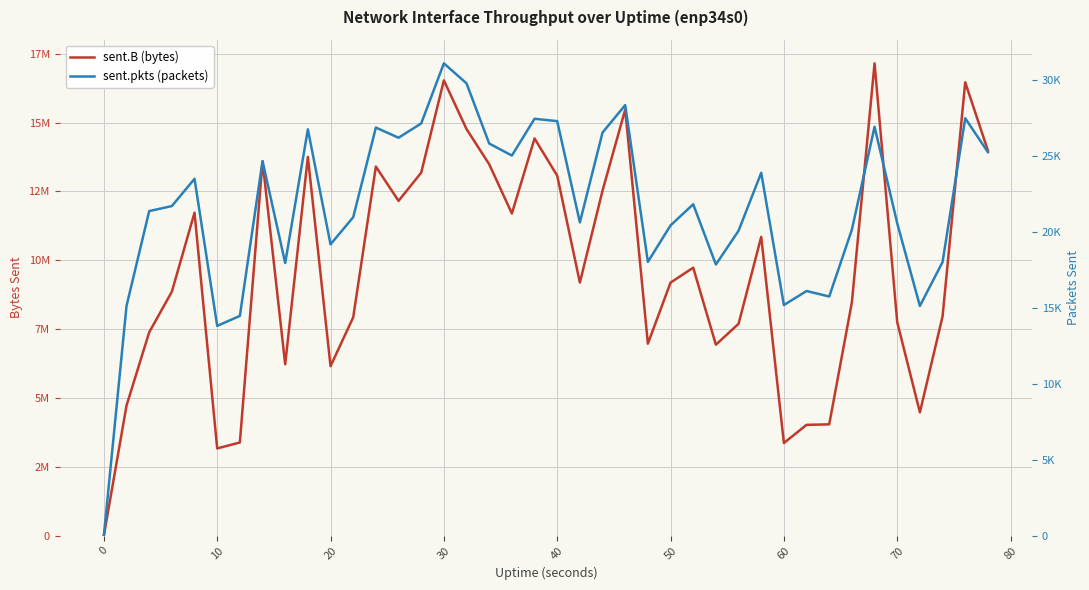

What is the sum of all sent.B (bytes) values?

385840944